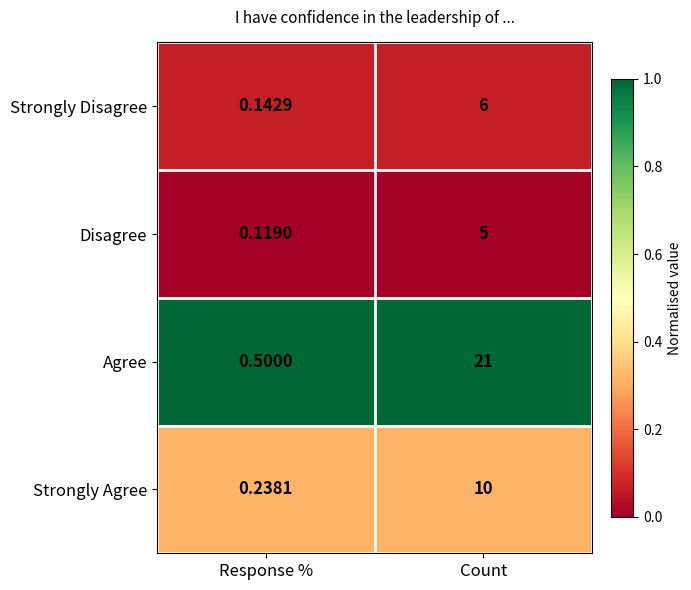

Where is Agree nearest to the value 10?

Response %